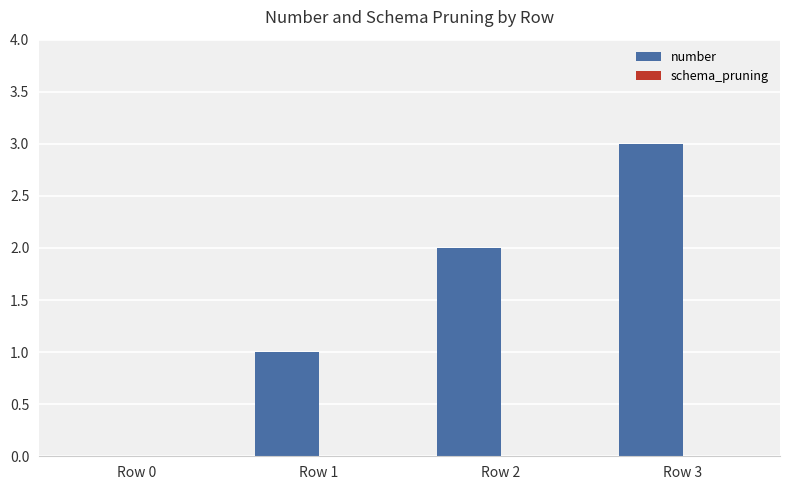

The chart shows a value of 3 at Row 3. True or false?

True